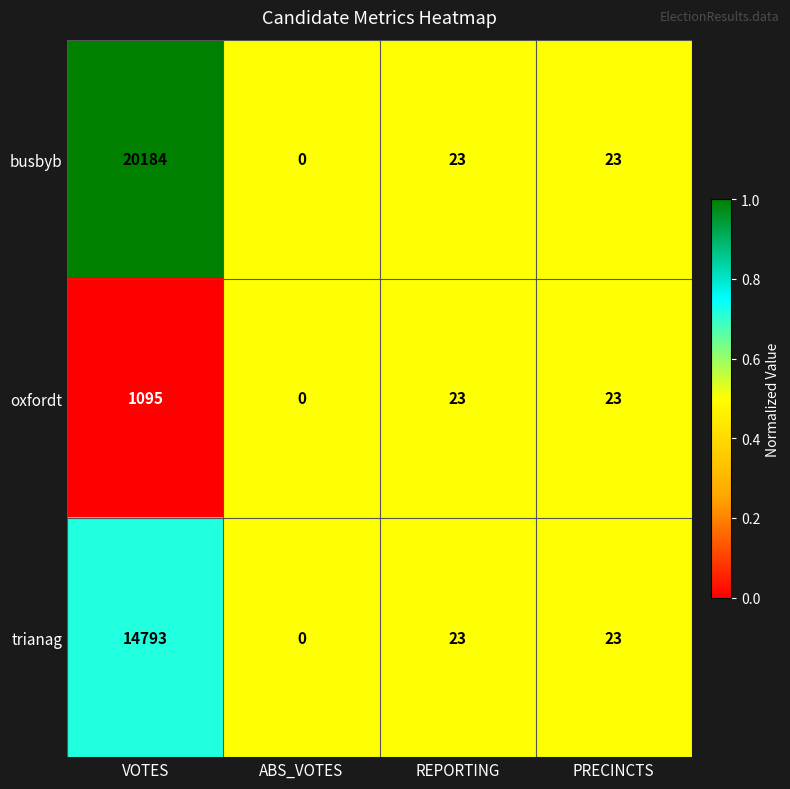

What is the sum of the oxfordt values at REPORTING and VOTES?

1118